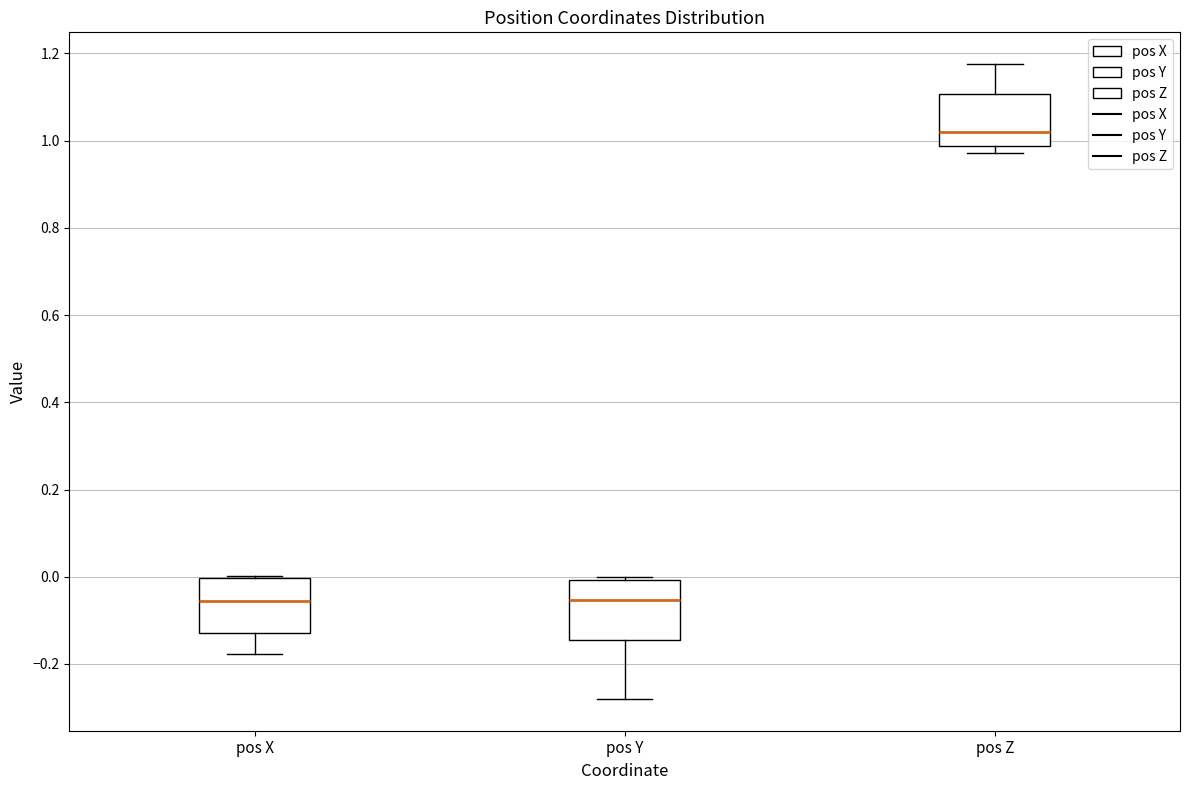

Where does the median line of the box for pos X sit on the y-axis? The values are not printed on the chart, so give them approximately, as read against the axis.

-0.06